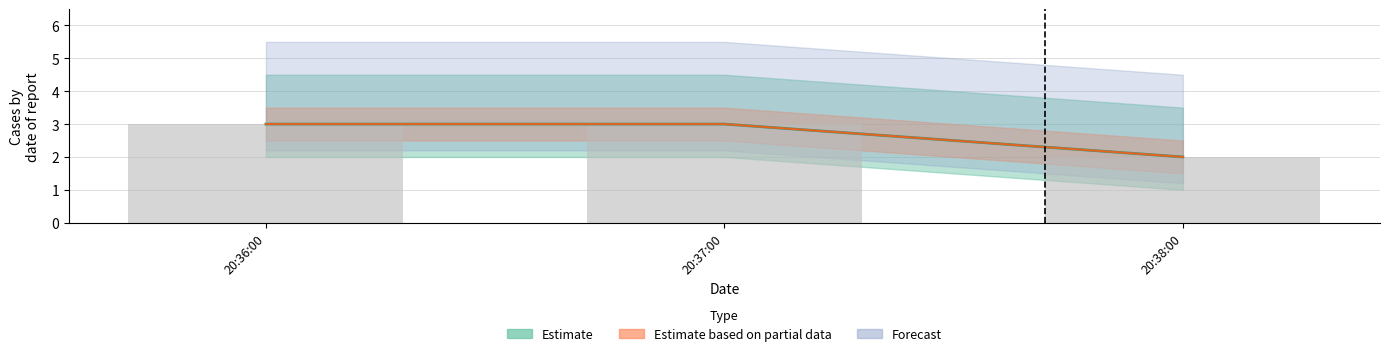

At which category does the chart reach its peak across all series?

20:36:00